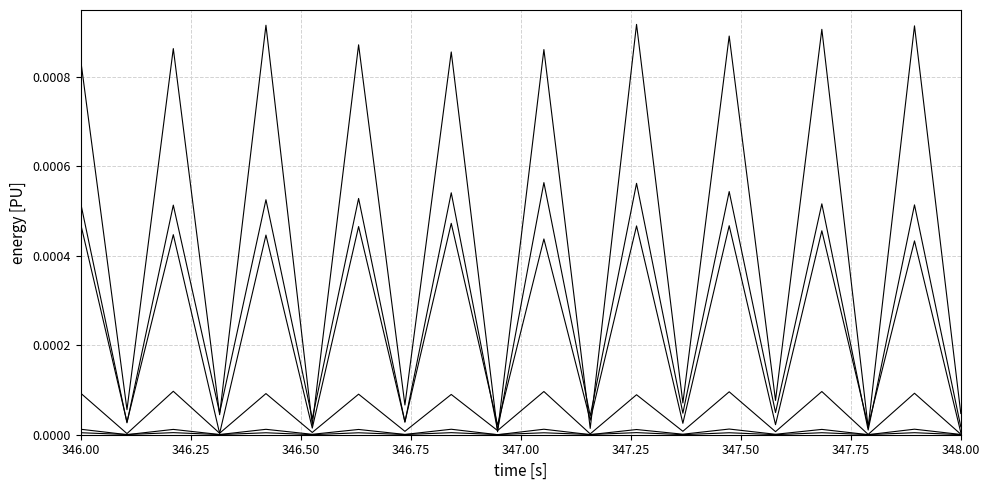

Does the chart display data point markers on the line(s)?

No